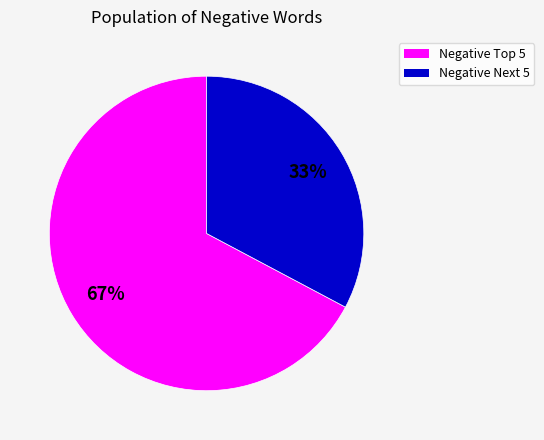

Which category has the biggest portion of the pie?

Negative Top 5